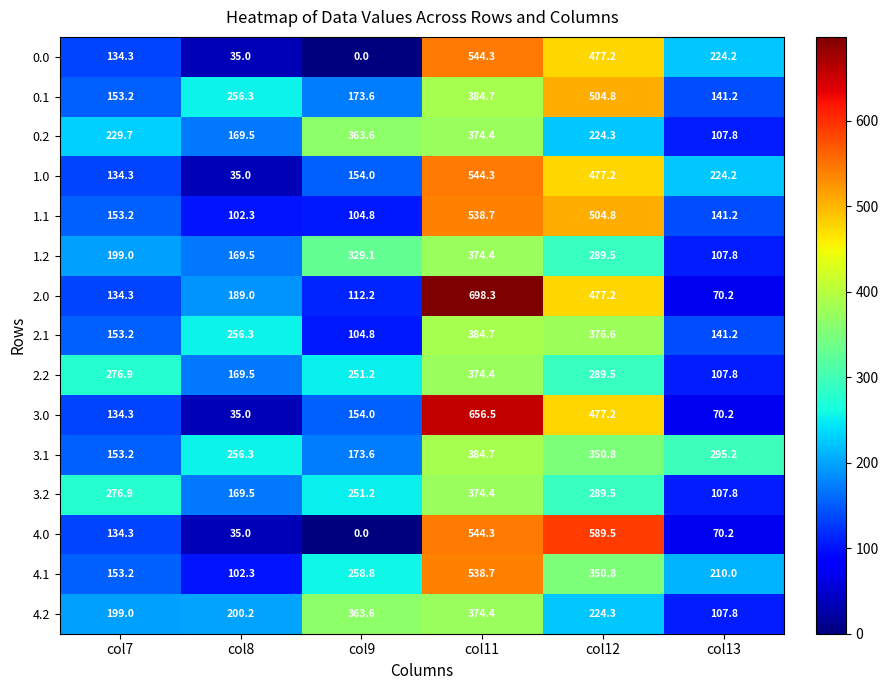

How many distinct data groups are displayed?

15